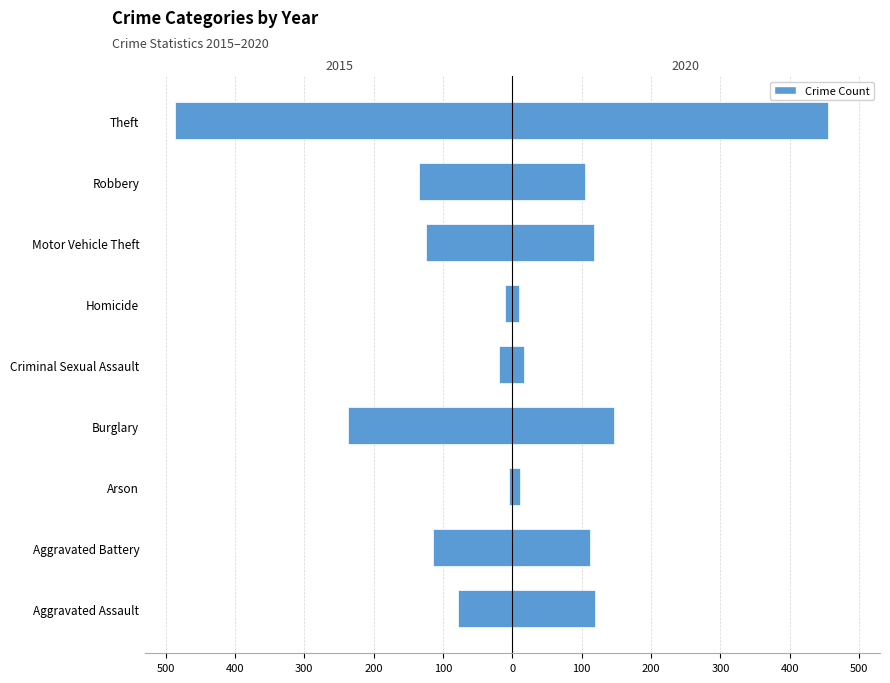

Between Motor Vehicle Theft and Arson, which is larger?

Motor Vehicle Theft